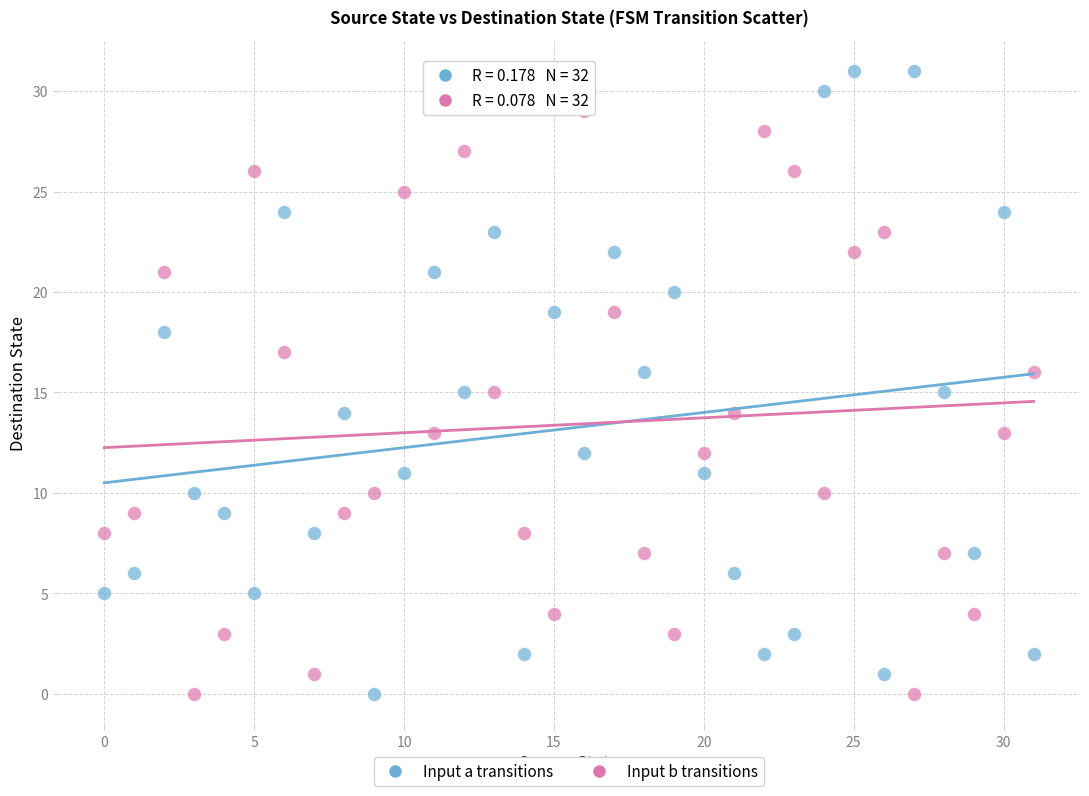

What are all the series names shown in the legend?

Input a transitions, Input b transitions